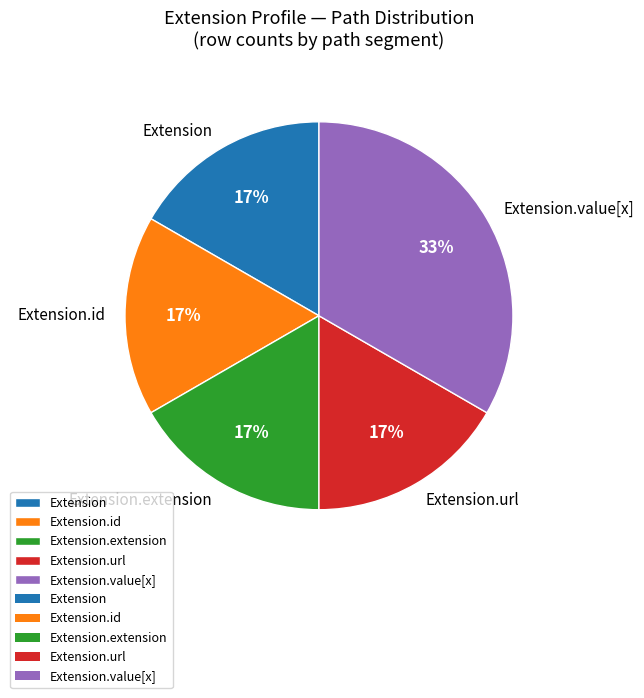

Is there any slice that represents more than half of the pie?

No